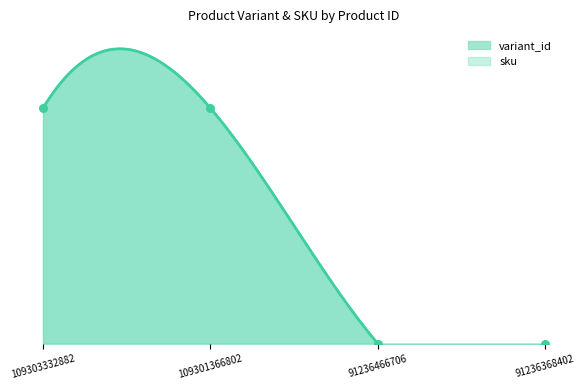

Which series reaches the maximum Y coordinate?

variant_id